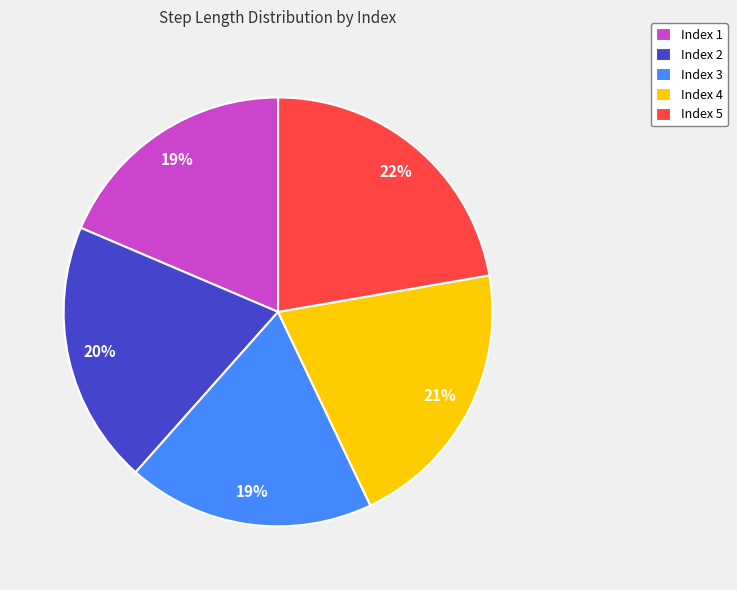

How many slices are in this pie chart?

5